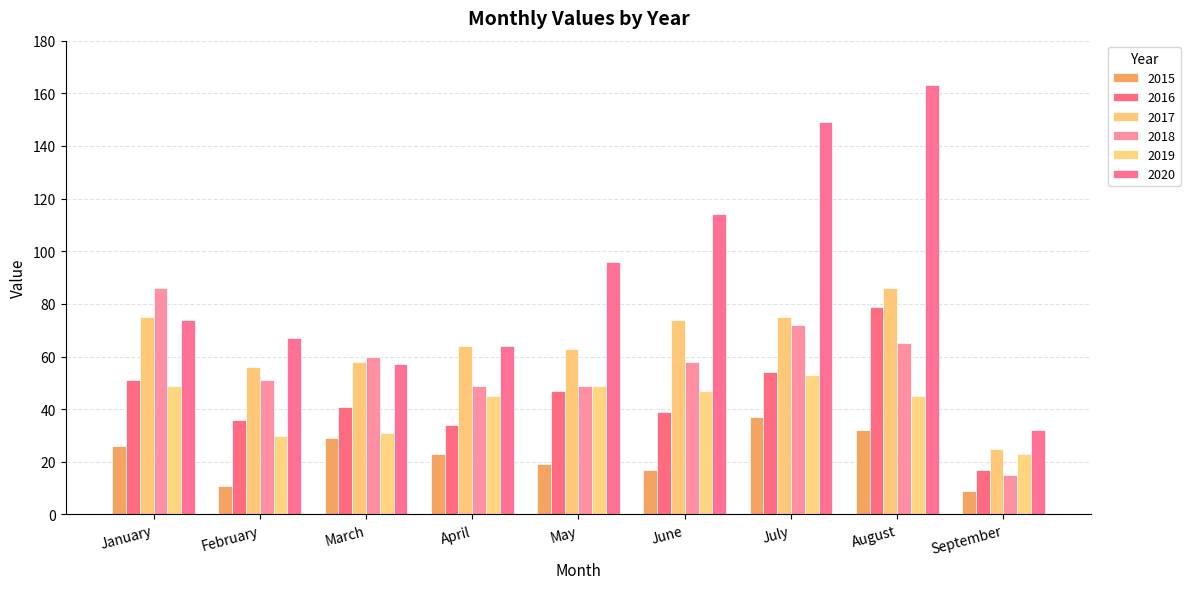

At how many categories does at least one series exceed 15?

9